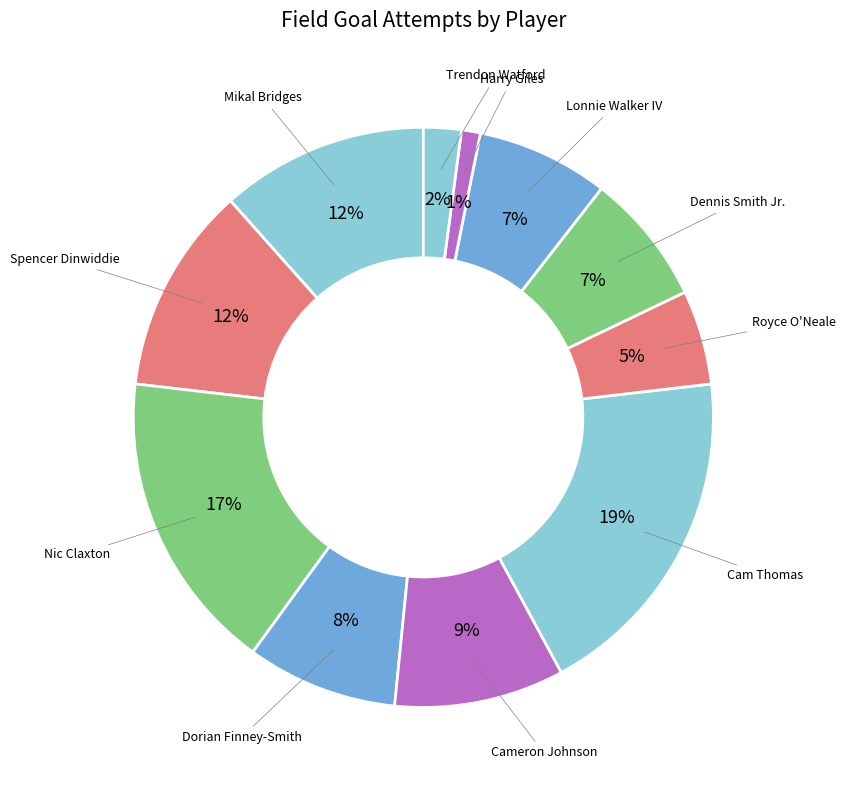

Is there any slice that represents more than half of the pie?

No